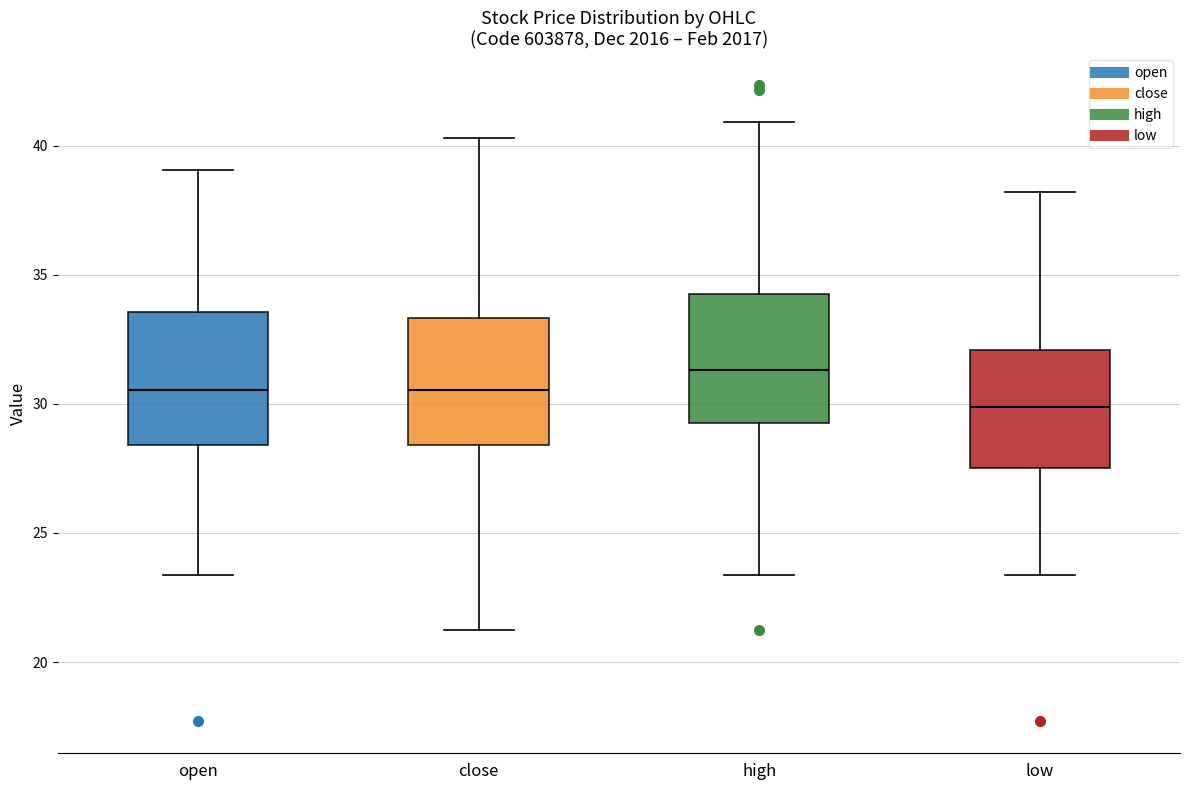

Where does the upper whisker of the box for high end on the y-axis? The values are not printed on the chart, so give them approximately, as read against the axis.

41.0